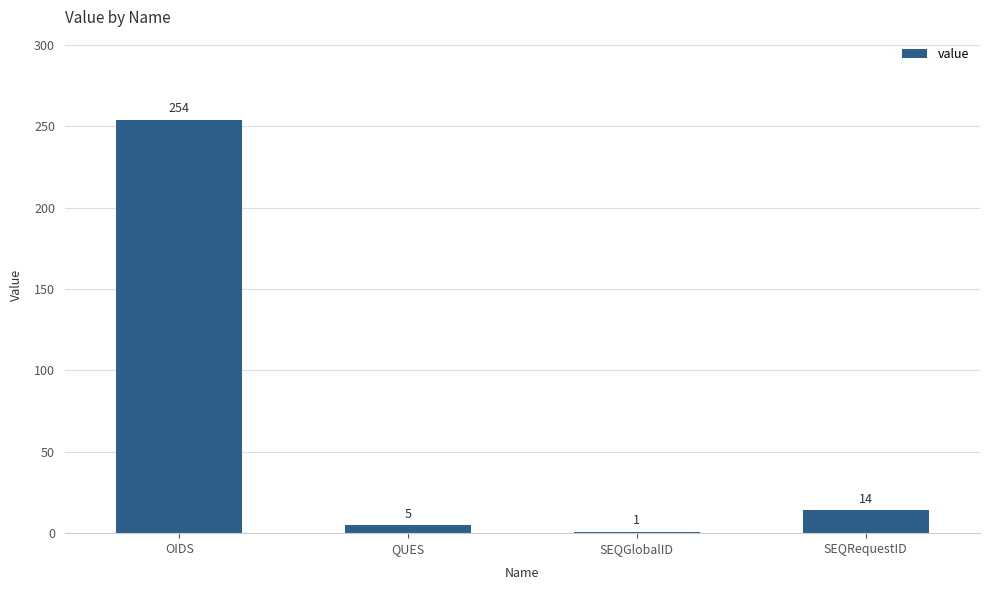

The chart shows a value of 254 at OIDS. True or false?

True